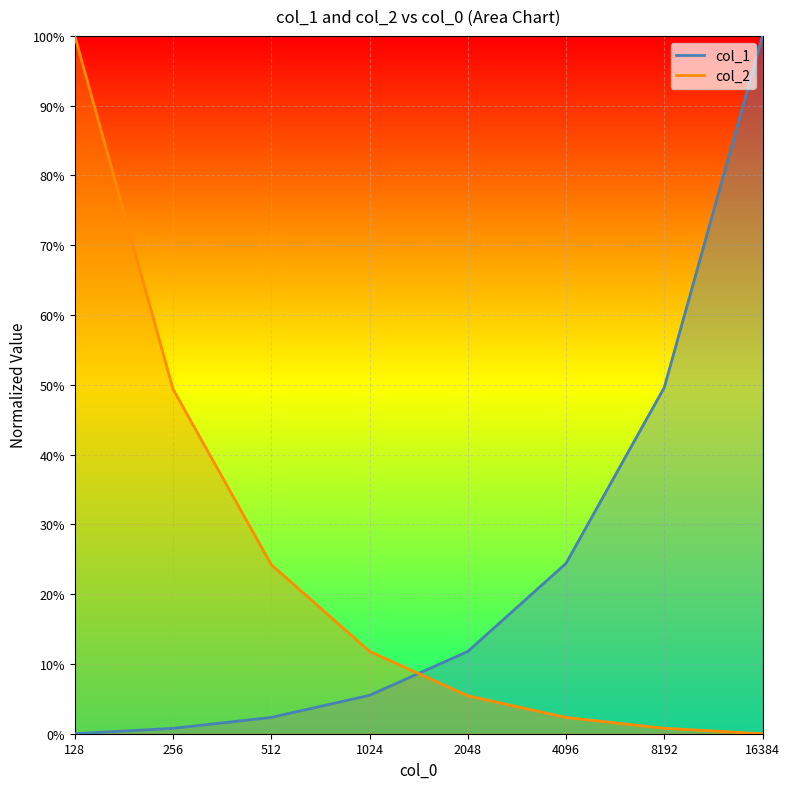

What is the difference between the highest and lowest values at 256?

0.5